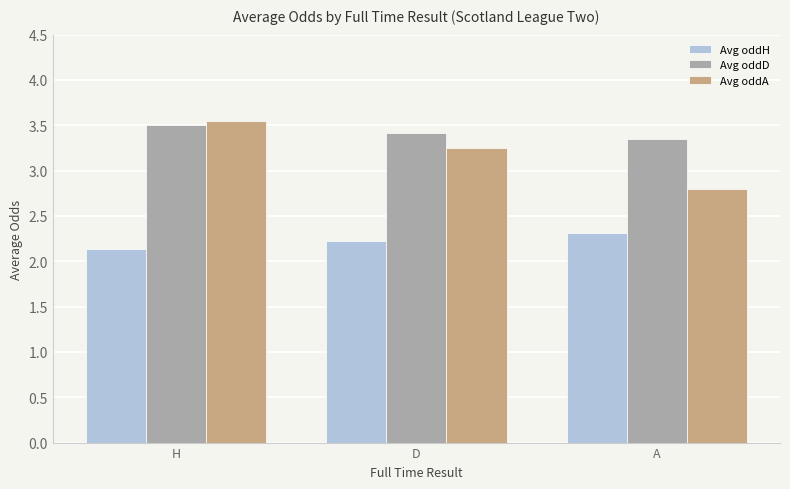

What is the sum of all Avg oddD values?

10.3